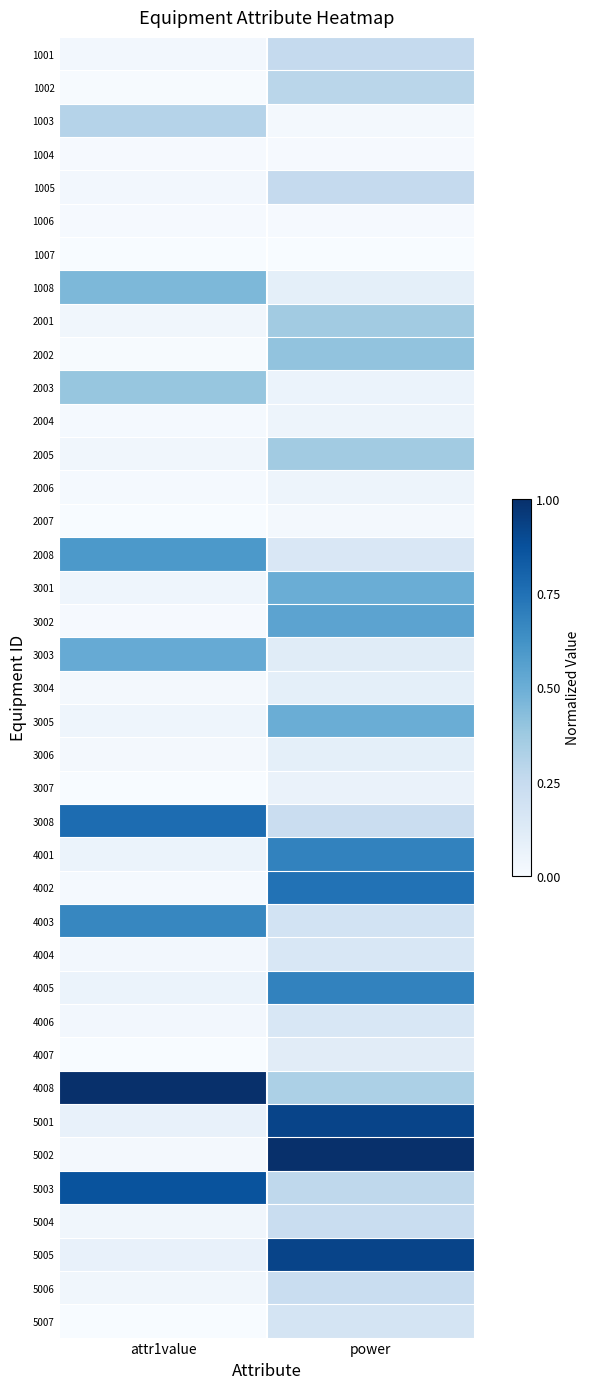

Reading left to right, transcribe all the data shown in this chart.

1001: attr1value=0.0	power=0.3
1002: attr1value=0.0	power=0.3
1003: attr1value=0.3	power=0.0
1004: attr1value=0.0	power=0.0
1005: attr1value=0.0	power=0.3
1006: attr1value=0.0	power=0.0
1007: attr1value=0.0	power=0.0
1008: attr1value=0.5	power=0.1
2001: attr1value=0.0	power=0.4
2002: attr1value=0.0	power=0.4
2003: attr1value=0.4	power=0.1
2004: attr1value=0.0	power=0.0
2005: attr1value=0.0	power=0.4
2006: attr1value=0.0	power=0.0
2007: attr1value=0.0	power=0.0
2008: attr1value=0.6	power=0.1
3001: attr1value=0.0	power=0.5
3002: attr1value=0.0	power=0.5
3003: attr1value=0.5	power=0.1
3004: attr1value=0.0	power=0.1
3005: attr1value=0.0	power=0.5
3006: attr1value=0.0	power=0.1
3007: attr1value=0.0	power=0.1
3008: attr1value=0.8	power=0.2
4001: attr1value=0.1	power=0.7
4002: attr1value=0.0	power=0.7
4003: attr1value=0.7	power=0.2
4004: attr1value=0.0	power=0.2
4005: attr1value=0.1	power=0.7
4006: attr1value=0.0	power=0.2
4007: attr1value=0.0	power=0.1
4008: attr1value=1.0	power=0.3
5001: attr1value=0.1	power=0.9
5002: attr1value=0.0	power=1.0
5003: attr1value=0.9	power=0.3
5004: attr1value=0.0	power=0.2
5005: attr1value=0.1	power=0.9
5006: attr1value=0.0	power=0.2
5007: attr1value=0.0	power=0.2